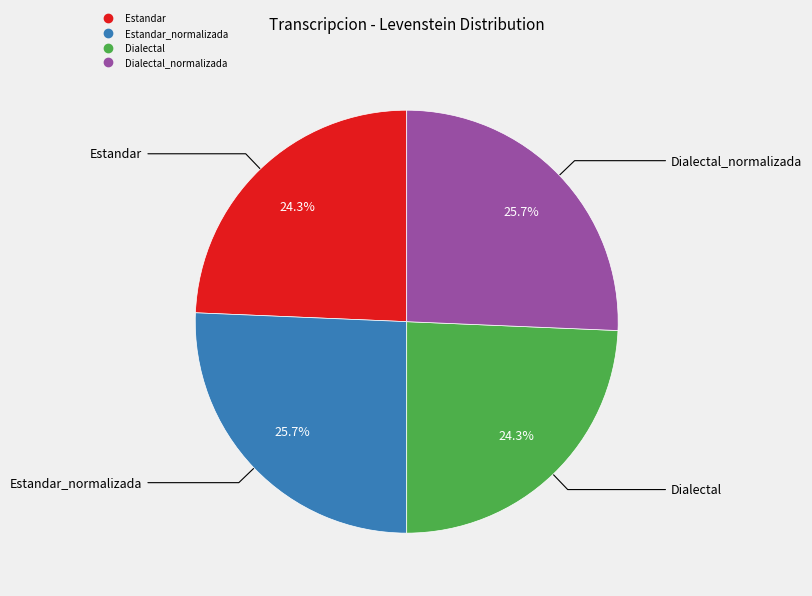

Does any single category account for the majority?

No